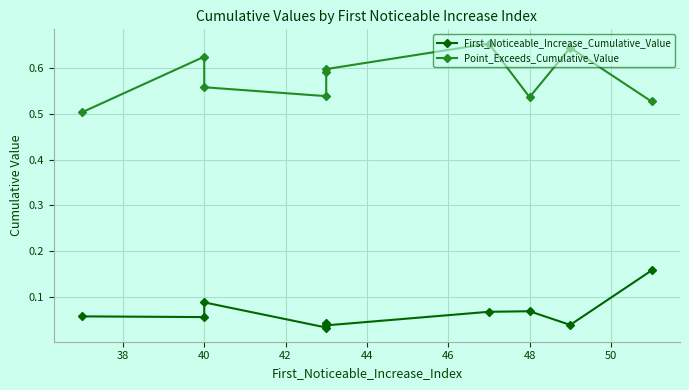

True or false: Point_Exceeds_Cumulative_Value and First_Noticeable_Increase_Cumulative_Value intersect in this chart.

False